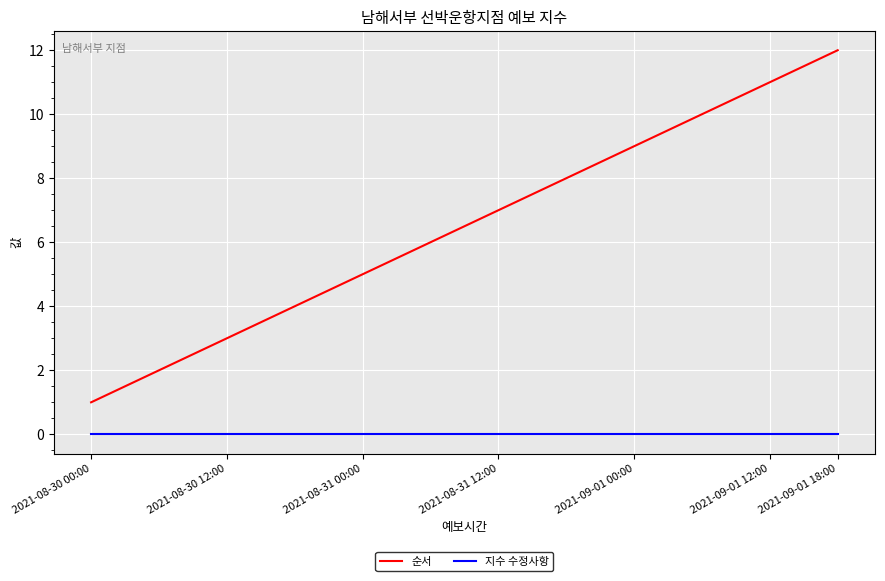

Which series has the largest range (max minus min)?

순서